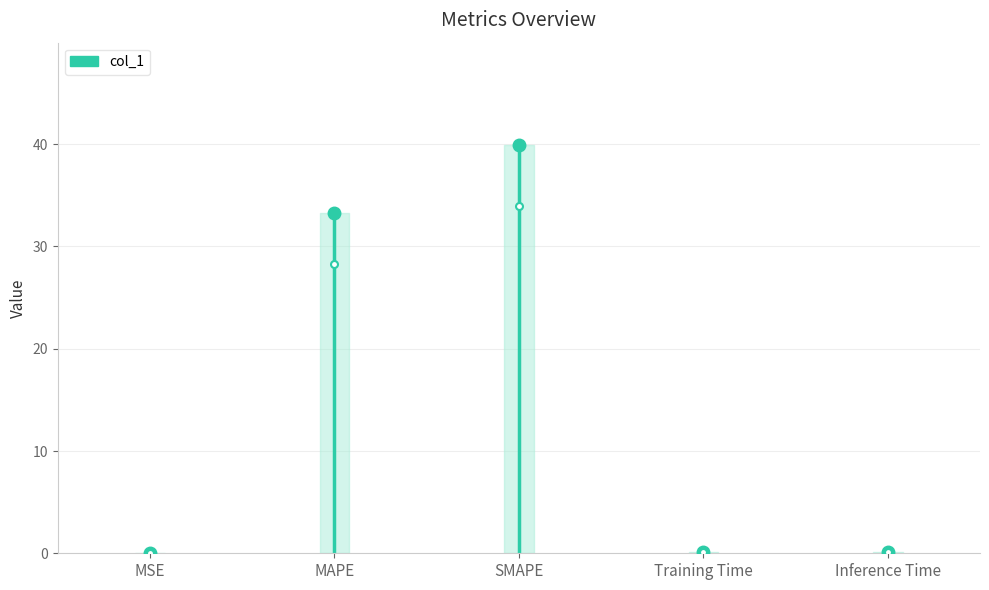

What is the maximum value shown in the chart?

39.9